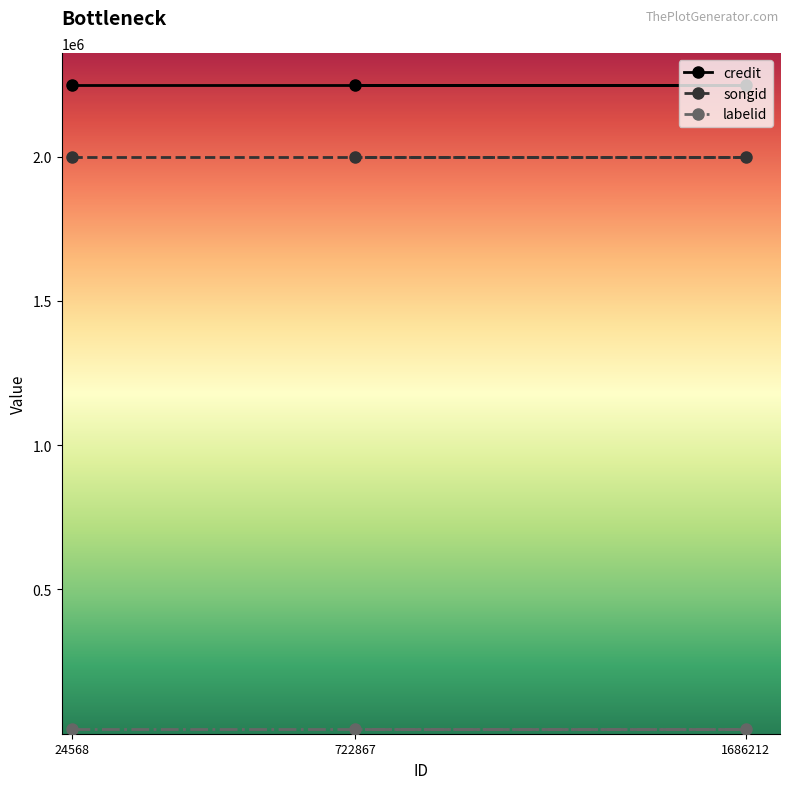

How many lines are shown in the chart?

3